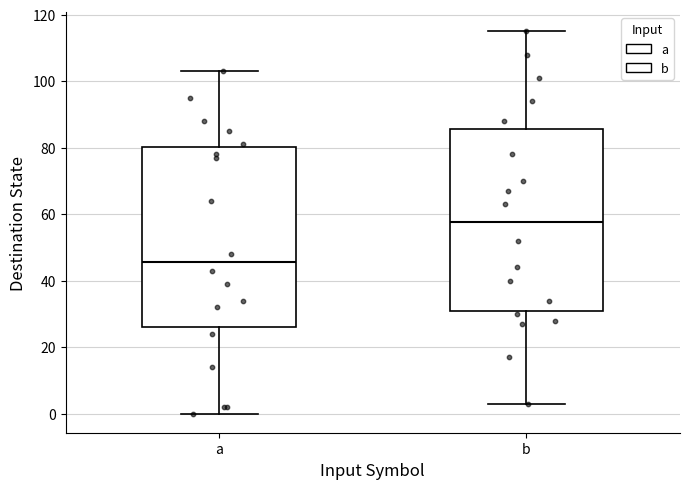

Where does the lower whisker of the box for b end on the y-axis? The values are not printed on the chart, so give them approximately, as read against the axis.

4